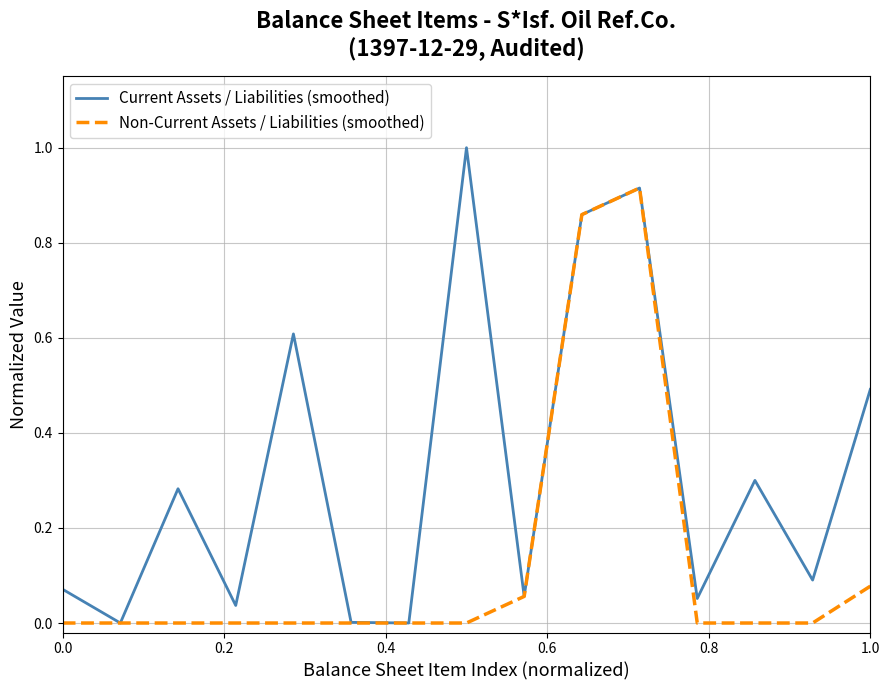

List the series in order of their overall mean, highest first.

Current Assets / Liabilities (smoothed), Non-Current Assets / Liabilities (smoothed)